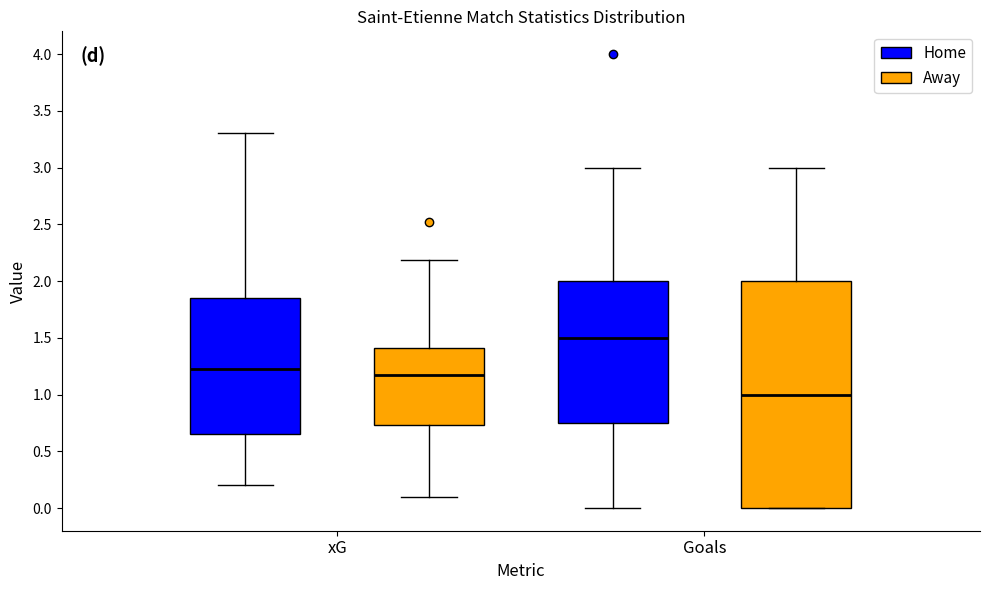

Reading left to right, read every box against the y-axis: the position of its median line, the range the box covers, and the ends of its whiskers. The values are not printed on the chart, so give them approximately, as read against the axis.

xG (Home): median 1.25, box 0.65 to 1.85, whiskers 0.20 to 3.30
xG (Away): median 1.15, box 0.75 to 1.40, whiskers 0.10 to 2.20
Goals (Home): median 1.50, box 0.75 to 2.00, whiskers 0.00 to 3.00
Goals (Away): median 1.00, box 0.00 to 2.00, whiskers 0.00 to 3.00